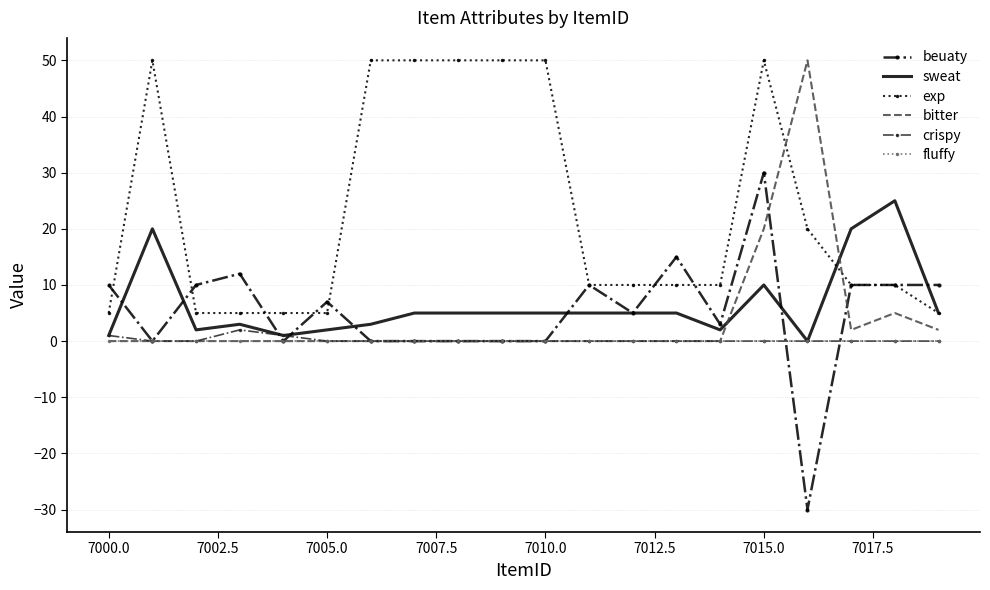

Which series has the largest total across all categories?

exp